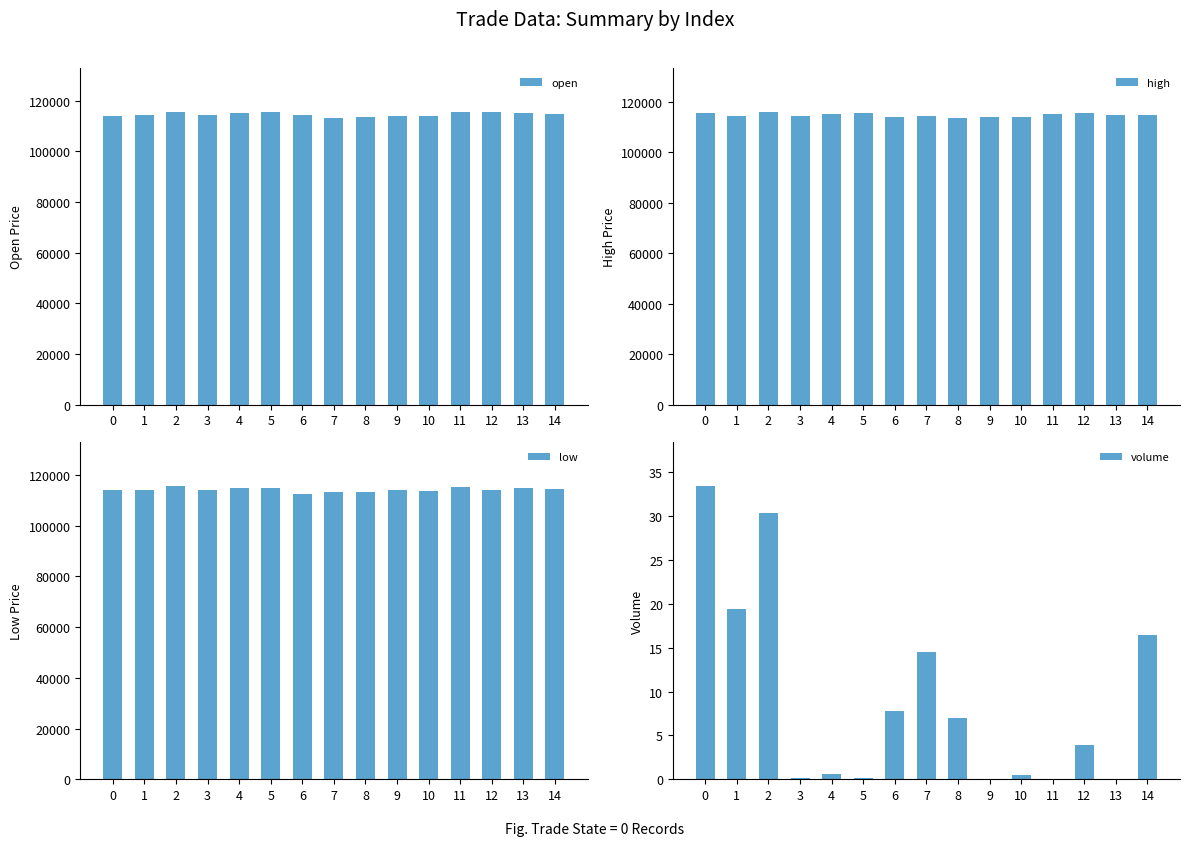

Is the value of high at 9 greater than the value of open at 4?

No